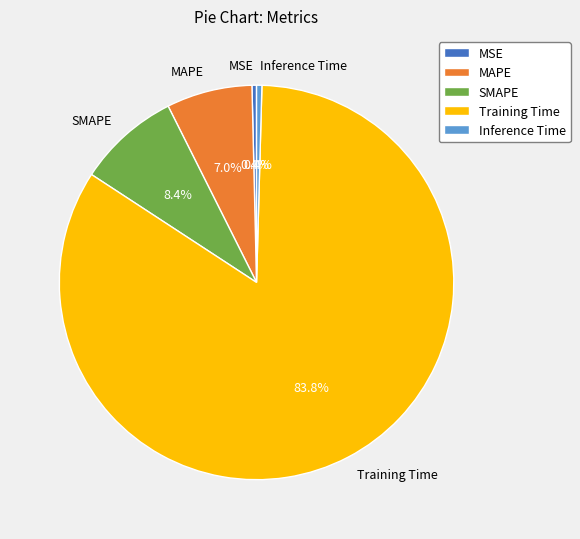

How many segments does this pie chart have?

5